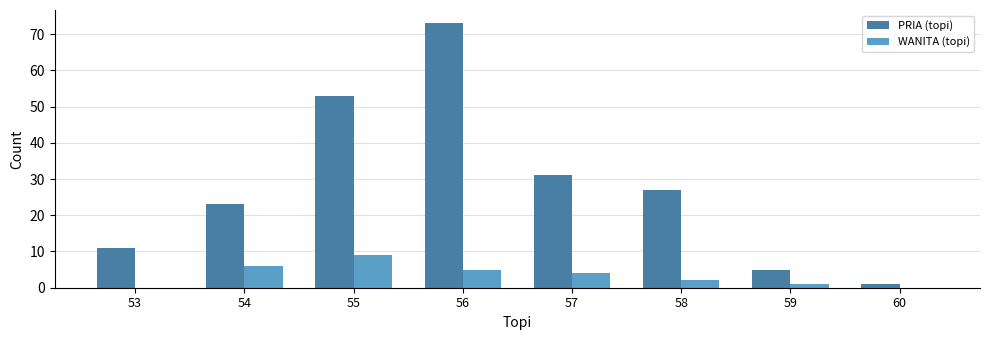

What is the spread (max minus min) of values at 59?

4